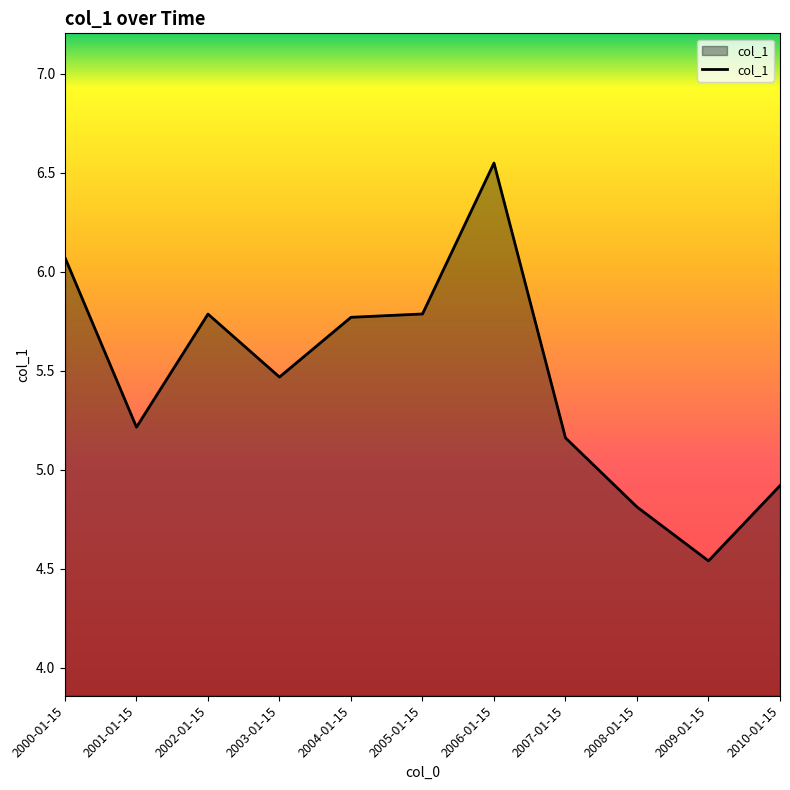

Is it true that the value at 2000-01-15 is 6.1?

True